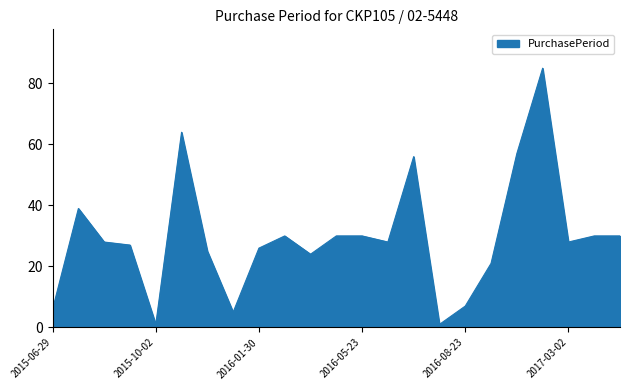

What is the maximum value shown in the chart?

85